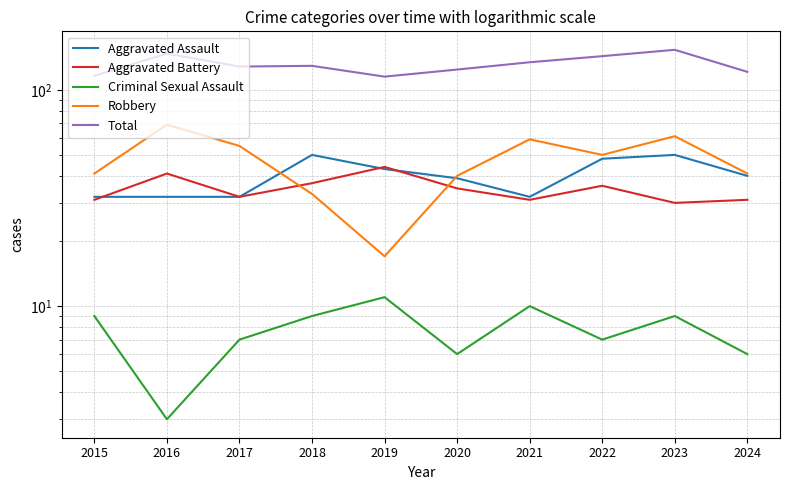

Reading left to right, what are all the values shown in this chart?

Aggravated Assault: 2015=32	2016=32	2017=32	2018=50	2019=43	2020=39	2021=32	2022=48	2023=50	2024=40
Aggravated Battery: 2015=31	2016=41	2017=32	2018=37	2019=44	2020=35	2021=31	2022=36	2023=30	2024=31
Criminal Sexual Assault: 2015=9	2016=3	2017=7	2018=9	2019=11	2020=6	2021=10	2022=7	2023=9	2024=6
Robbery: 2015=41	2016=69	2017=55	2018=33	2019=17	2020=40	2021=59	2022=50	2023=61	2024=41
Total: 2015=116	2016=147	2017=128	2018=129	2019=115	2020=124	2021=134	2022=143	2023=153	2024=121